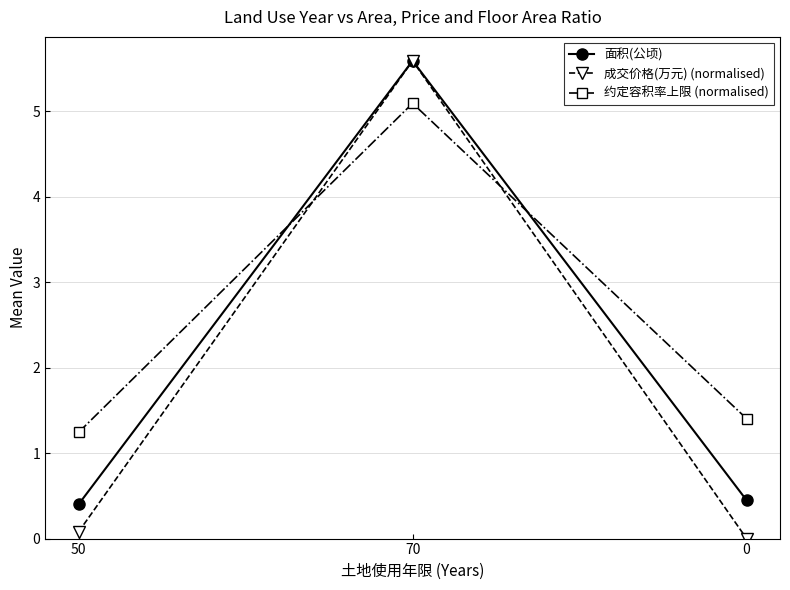

Reading left to right, transcribe all the data shown in this chart.

面积(公顷): 0.4	5.6	0.4
成交价格(万元) (normalised): 0.1	5.6	0.0
约定容积率上限 (normalised): 1.2	5.1	1.4